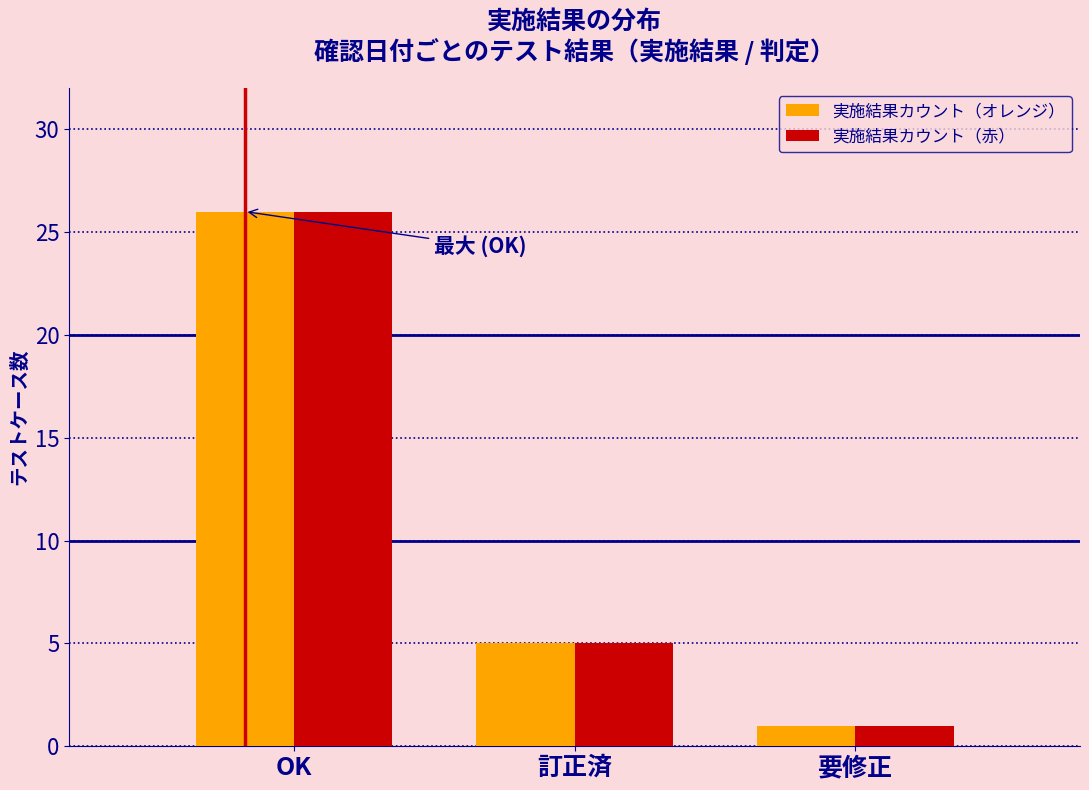

Reading left to right, transcribe all the data shown in this chart.

実施結果カウント（オレンジ）: 26	5	1
実施結果カウント（赤）: 26	5	1